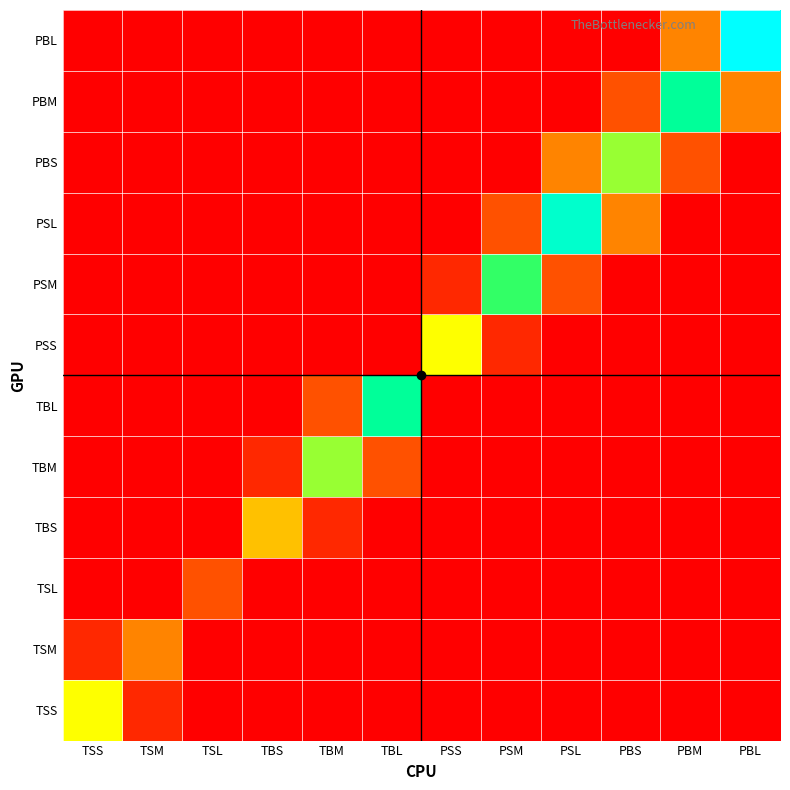

At how many categories does at least one series exceed 0?

12